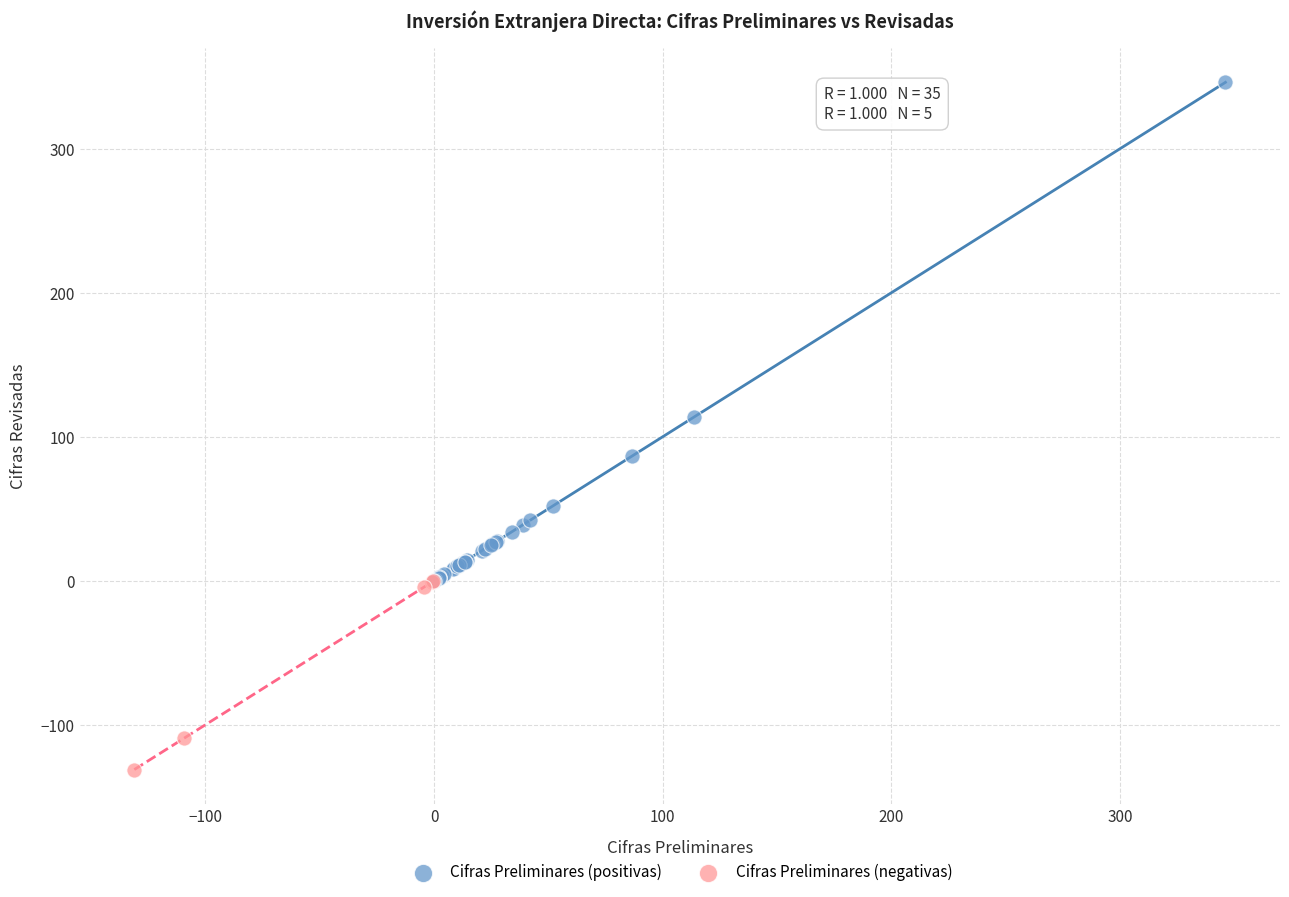

Which series contains the lowest Y value?

Cifras Preliminares (negativas)